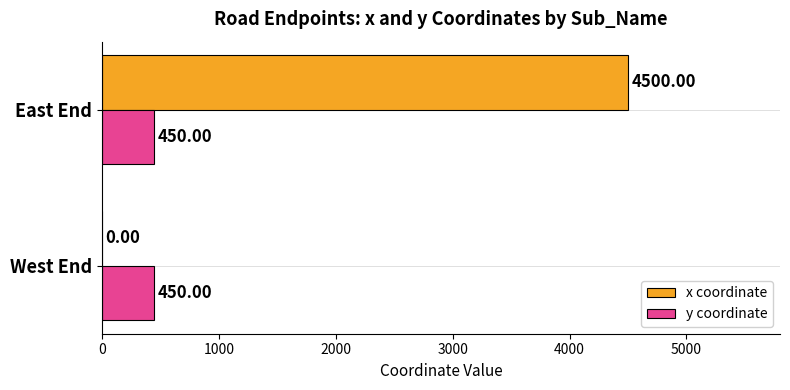

What is the sum of all y coordinate values?

900